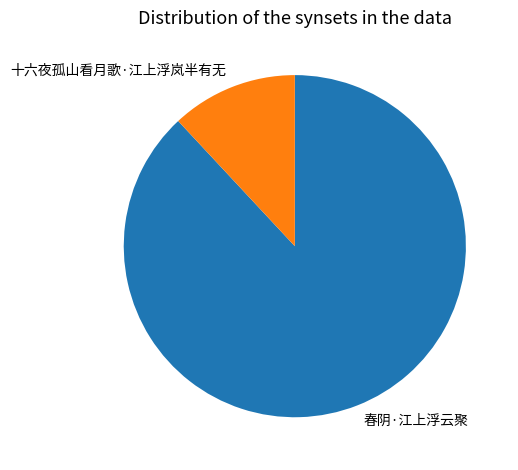

What is the largest slice in the pie chart?

春阴·江上浮云聚